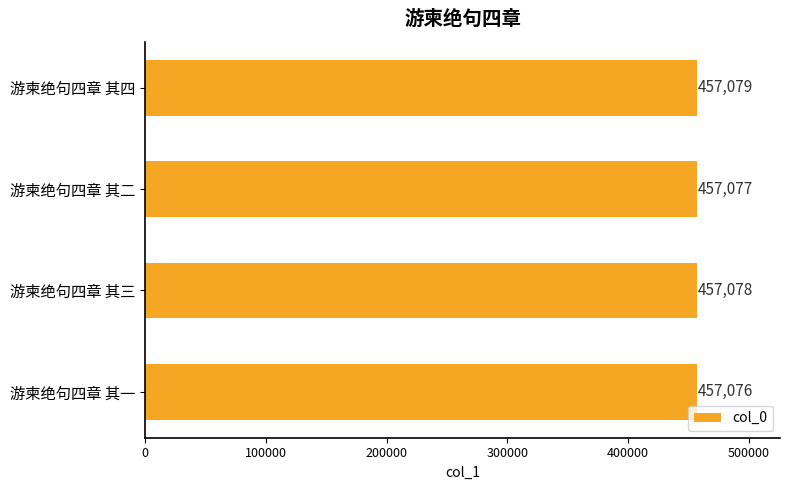

List the labels in order of value, smallest first.

游柬绝句四章 其一, 游柬绝句四章 其二, 游柬绝句四章 其三, 游柬绝句四章 其四